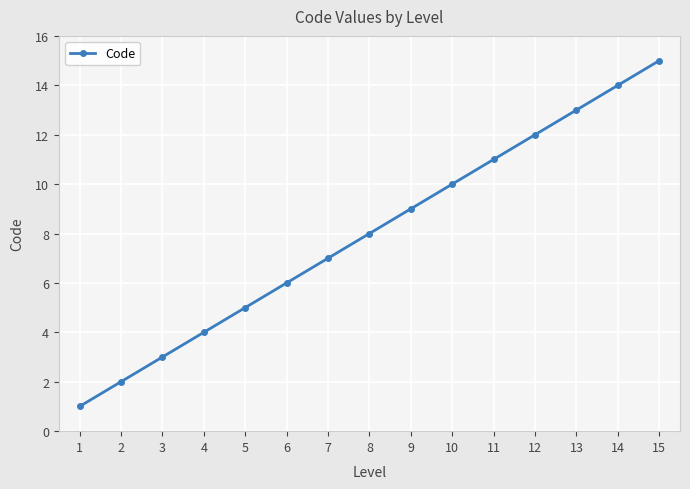

Reading left to right, extract all data points from this chart.

1=1	2=2	3=3	4=4	5=5	6=6	7=7	8=8	9=9	10=10	11=11	12=12	13=13	14=14	15=15